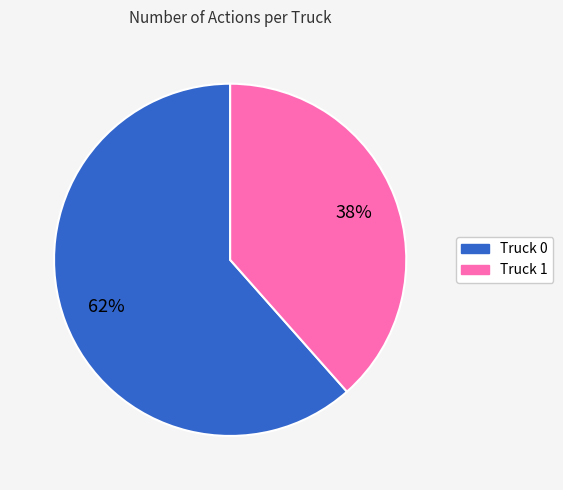

Between Truck 0 and Truck 1, which is larger?

Truck 0